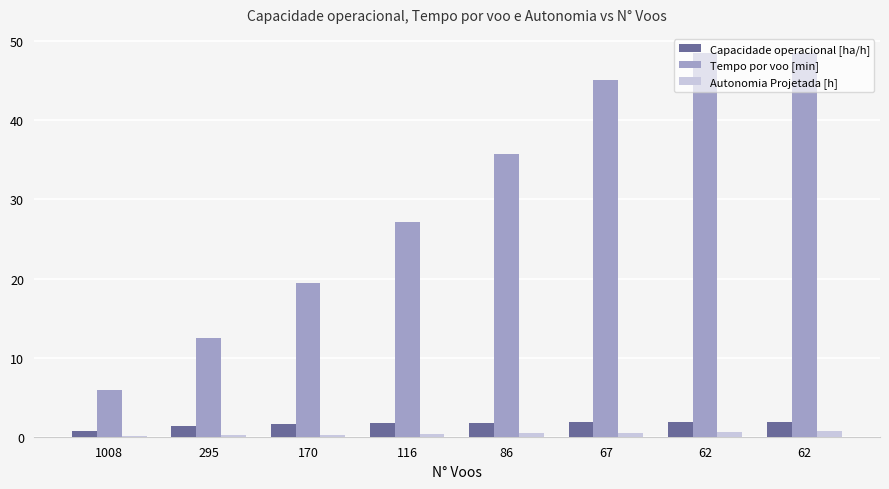

At which category is the sum across all series the highest?

62